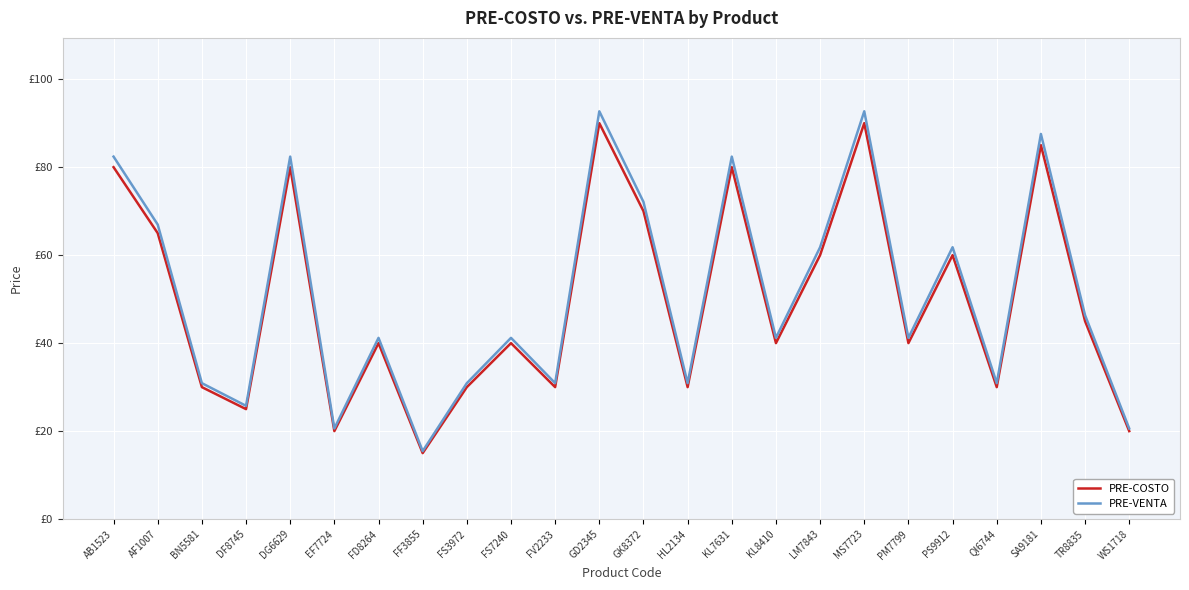

Which series changed the most between DG6629 and FS3972?

PRE-VENTA